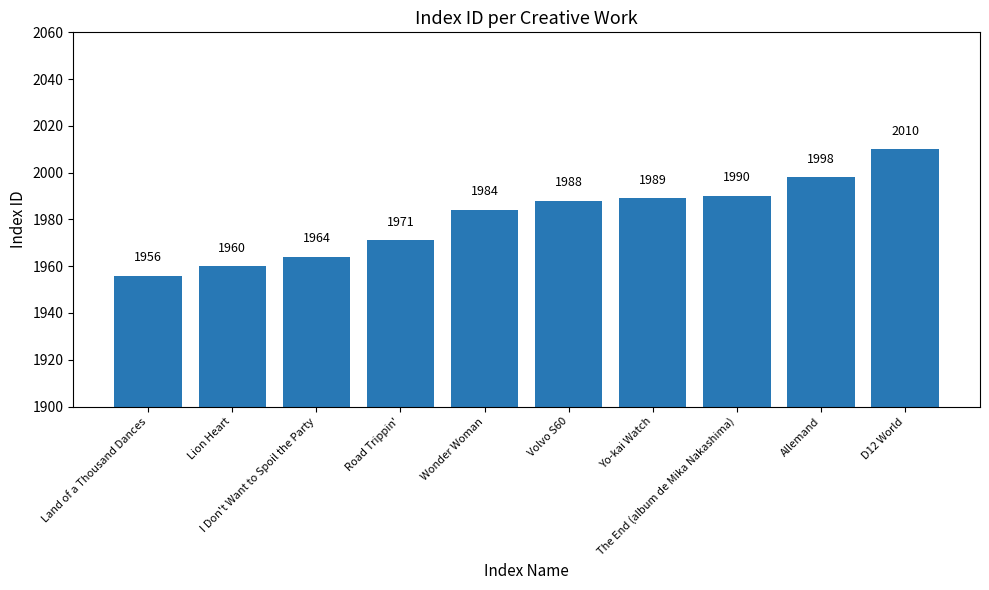

Count the number of data series in this chart.

1